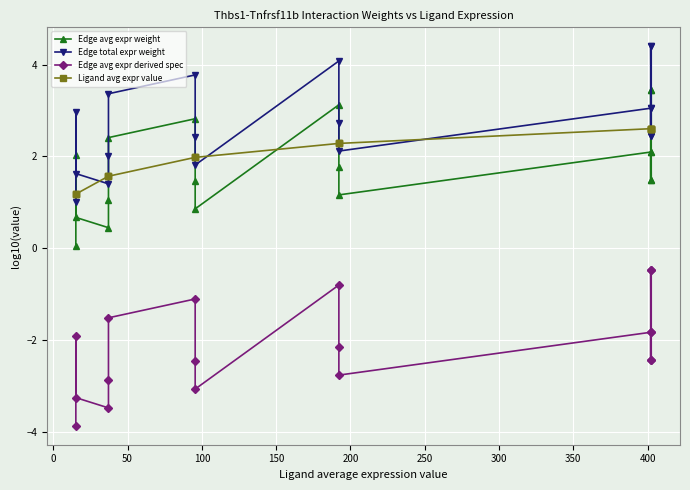

Reading left to right, list all the values displayed in this chart.

Edge avg expr weight: 0.1	2.0	0.7	0.4	1.1	2.4	2.8	1.5	0.9	3.1	1.8	1.2	2.1	1.5	3.4	1.5	2.1	3.4
Edge total expr weight: 1.0	3.0	1.6	1.4	2.0	3.4	3.8	2.4	1.8	4.1	2.7	2.1	3.1	2.4	4.4	2.4	3.1	4.4
Edge avg expr derived spec: -3.9	-1.9	-3.2	-3.5	-2.9	-1.5	-1.1	-2.5	-3.1	-0.8	-2.1	-2.8	-1.8	-2.4	-0.5	-2.4	-1.8	-0.5
Ligand avg expr value: 1.2	1.2	1.2	1.6	1.6	1.6	2.0	2.0	2.0	2.3	2.3	2.3	2.6	2.6	2.6	2.6	2.6	2.6